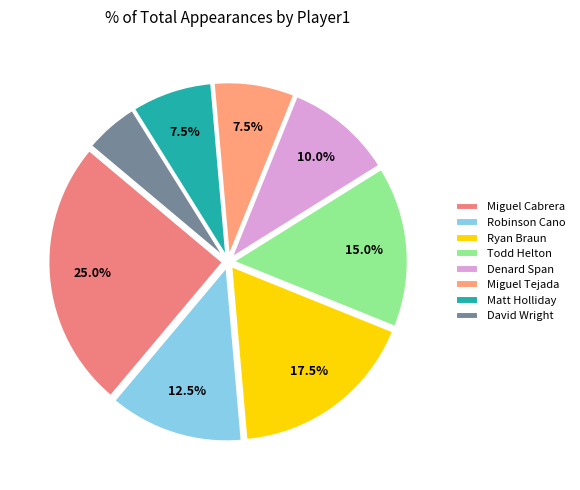

How many segments does this pie chart have?

8